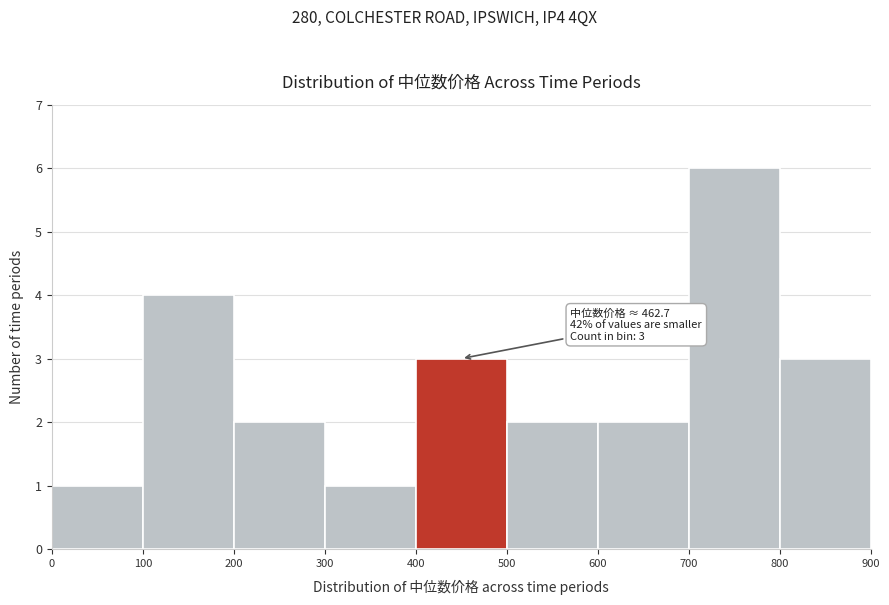

Which range on the x-axis has the tallest bar?

700 to 800